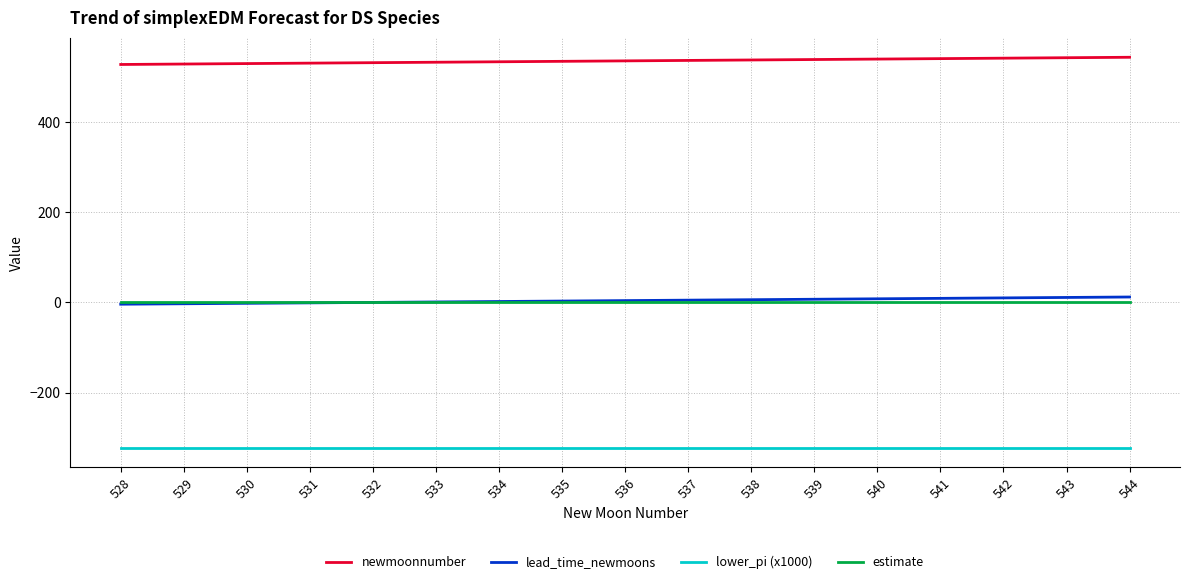

True or false: newmoonnumber and estimate intersect in this chart.

False